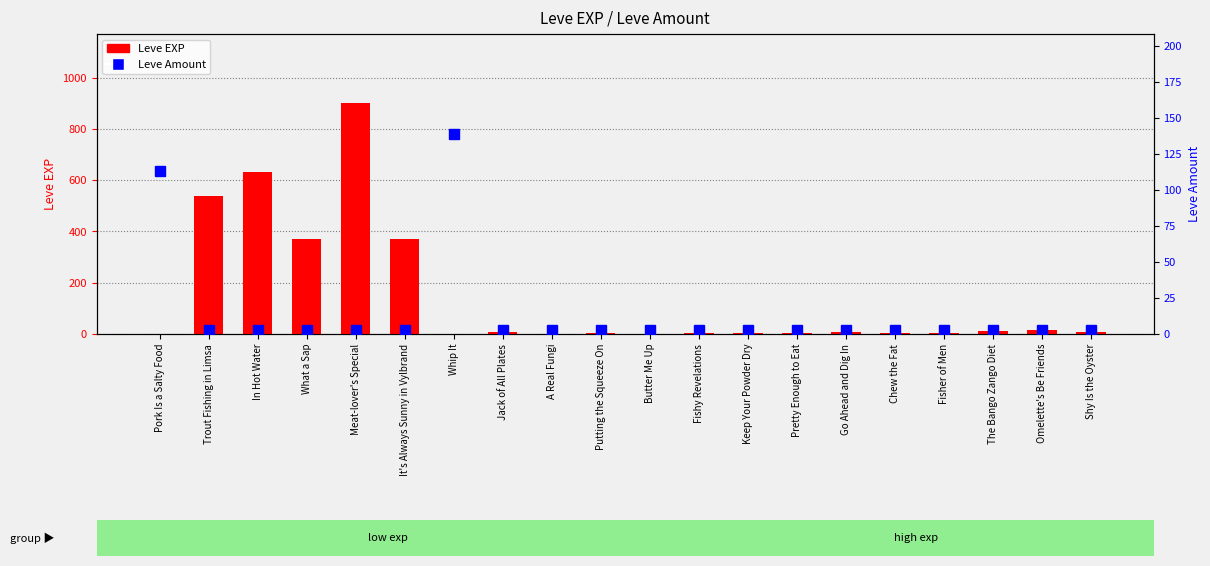

Reading right to left, transcribe all the data shown in this chart.

Leve EXP: Shy Is the Oyster=7	Omelette's Be Friends=17	The Bango Zango Diet=10	Fisher of Men=3	Chew the Fat=4	Go Ahead and Dig In=9	Pretty Enough to Eat=3	Keep Your Powder Dry=3	Fishy Revelations=3	Butter Me Up=1	Putting the Squeeze On=2	A Real Fungi=1	Jack of All Plates=6	Whip It=1	It's Always Sunny in Vylbrand=370	Meat-lover's Special=900	What a Sap=370	In Hot Water=630	Trout Fishing in Limsa=540	Pork Is a Salty Food=1
Leve Amount: Shy Is the Oyster=3	Omelette's Be Friends=3	The Bango Zango Diet=3	Fisher of Men=3	Chew the Fat=3	Go Ahead and Dig In=3	Pretty Enough to Eat=3	Keep Your Powder Dry=3	Fishy Revelations=3	Butter Me Up=3	Putting the Squeeze On=3	A Real Fungi=3	Jack of All Plates=3	Whip It=139	It's Always Sunny in Vylbrand=3	Meat-lover's Special=3	What a Sap=3	In Hot Water=3	Trout Fishing in Limsa=3	Pork Is a Salty Food=113